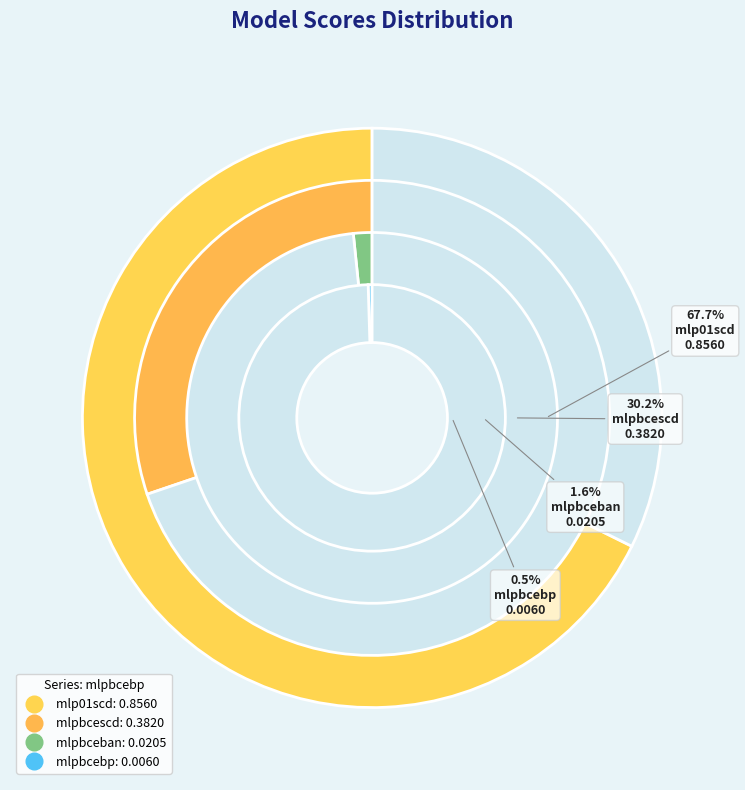

Which category has the smallest portion of the pie?

mlpbcebp